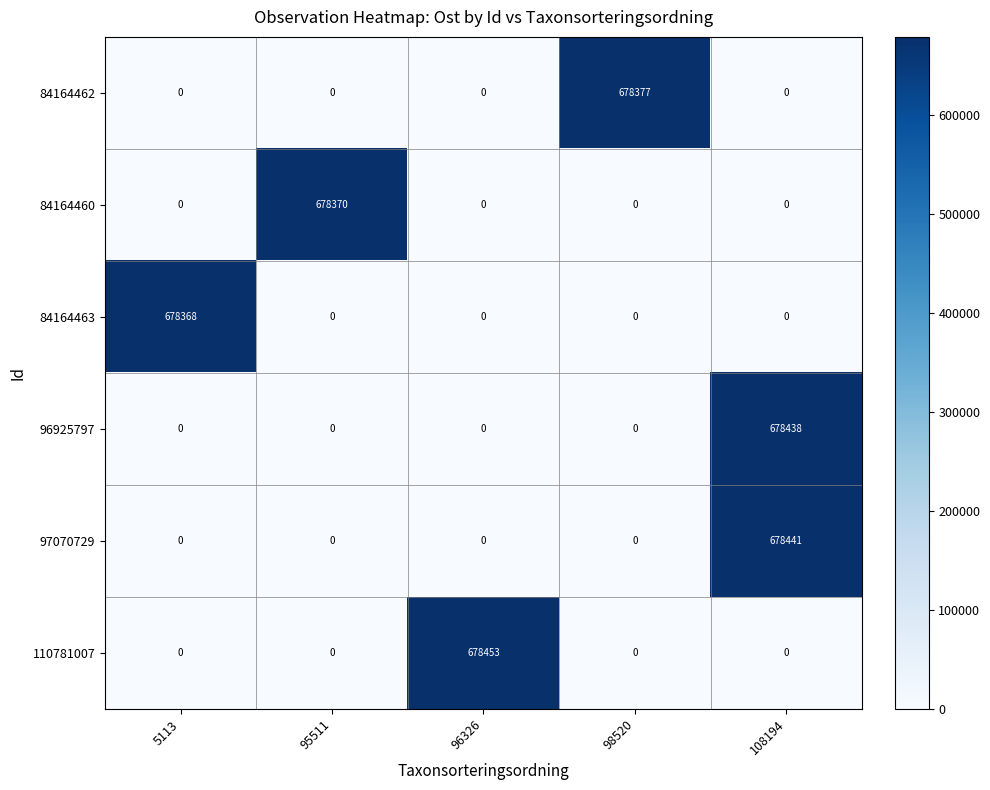

Between 5113 and 95511, which series saw the biggest shift?

84164460